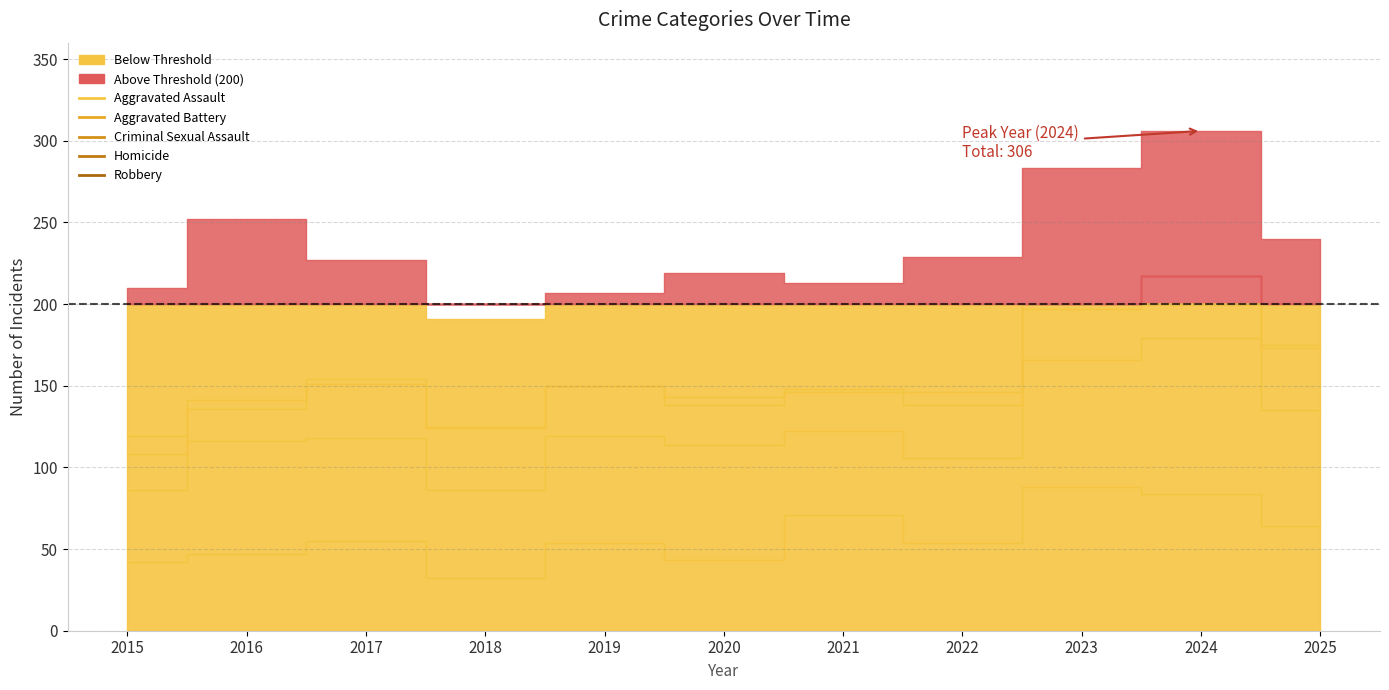

True or false: Aggravated Battery has a value of 63 at 2017.

True